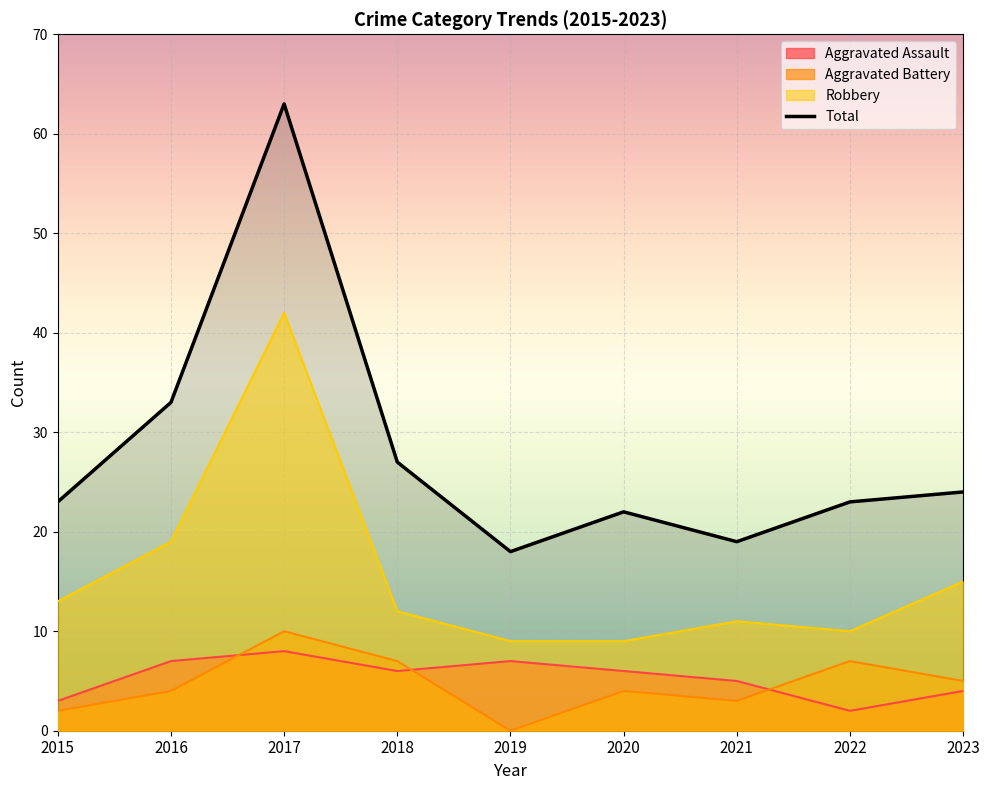

At which category does the chart reach its minimum across all series?

2019